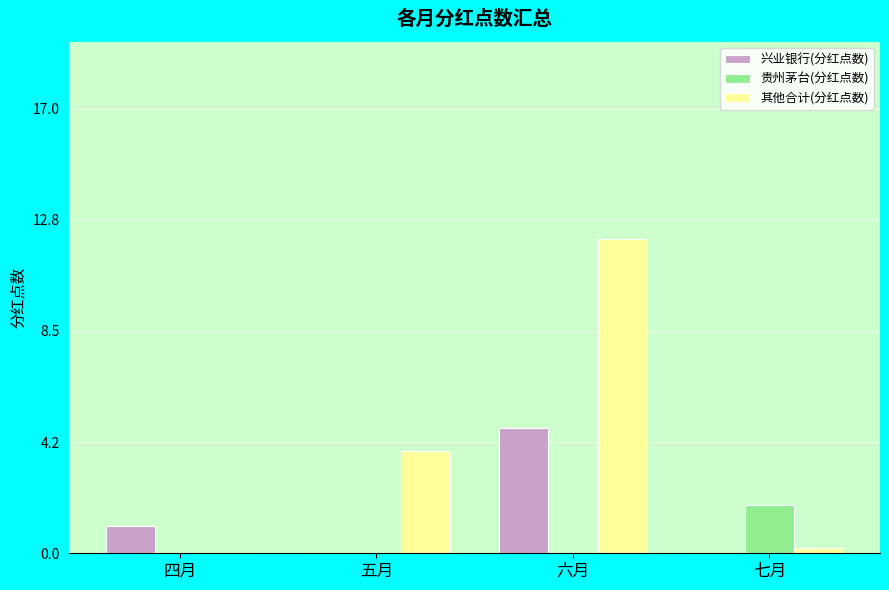

Is it true that 其他合计(分红点数) equals 0.0 at 四月?

True